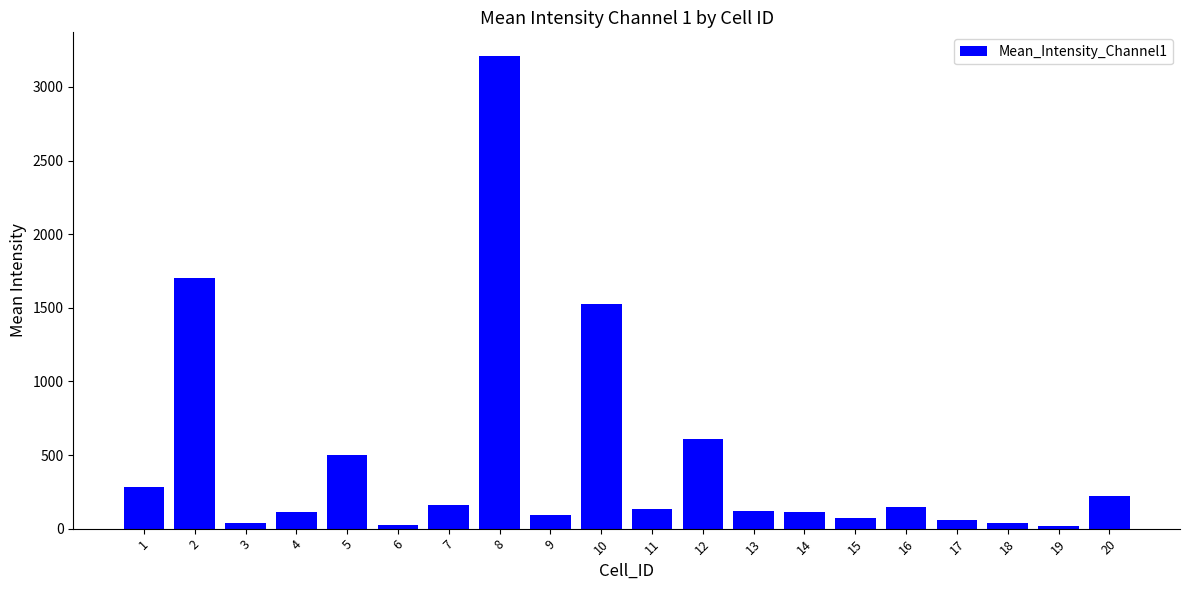

The value at 12 is 928.7. True or false?

False